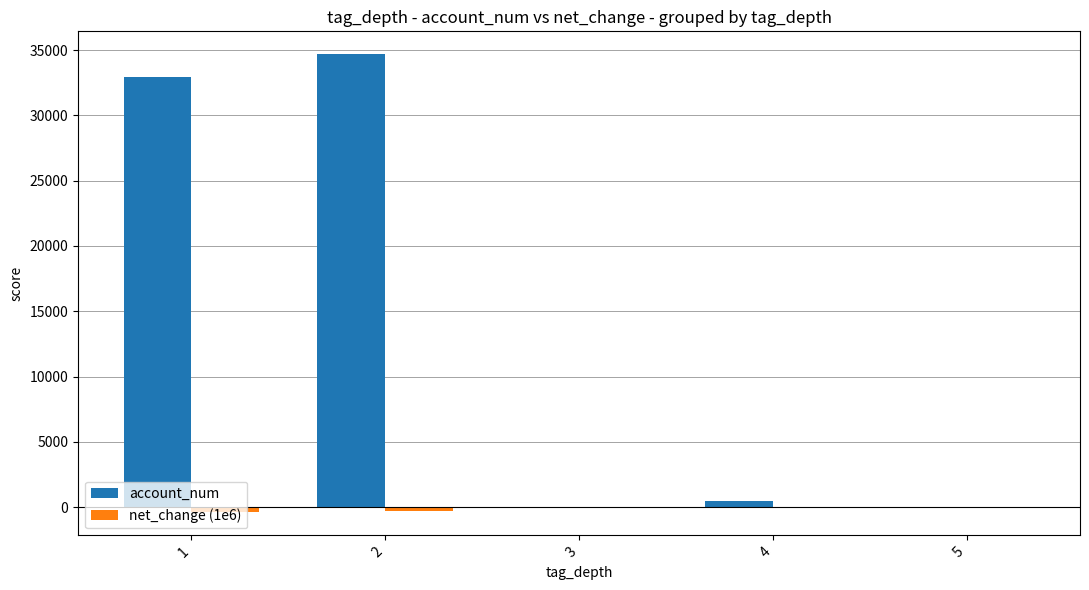

At which category is the sum across all series the highest?

2